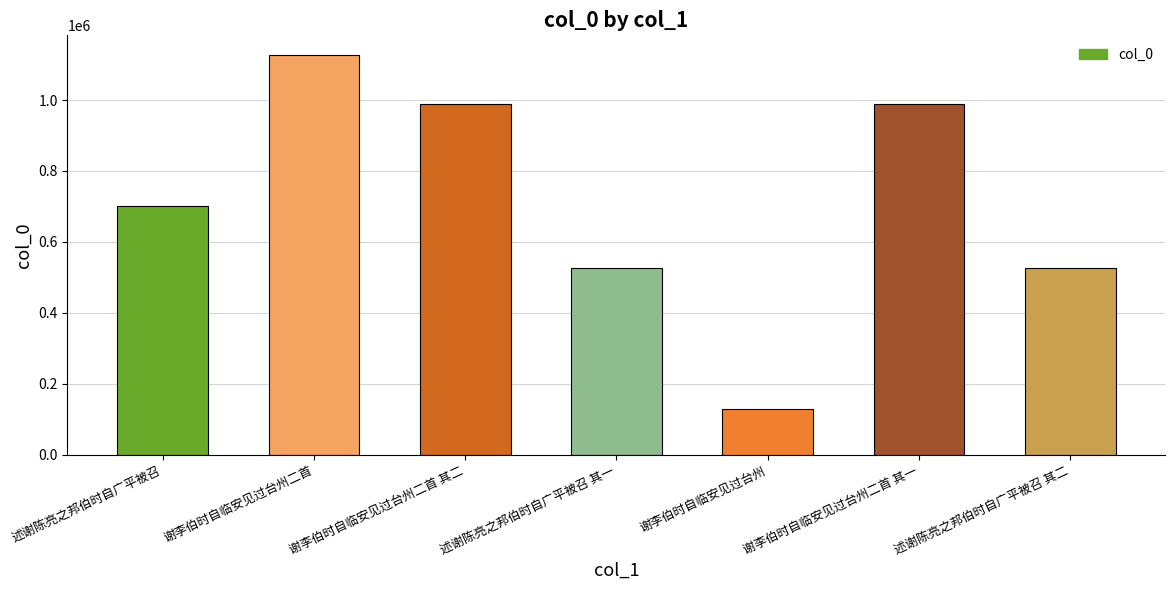

The value at 谢李伯时自临安见过台州二首 其一 is 989792. True or false?

True